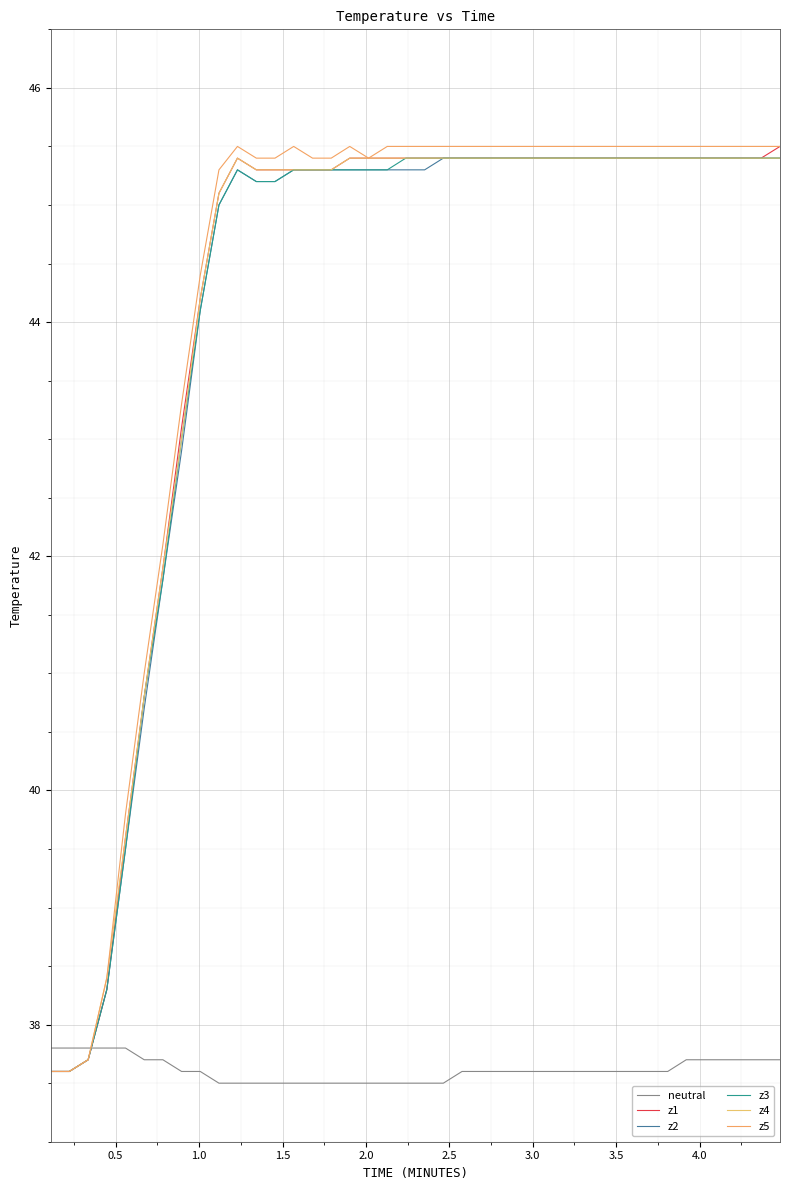

Is this an area chart (filled region under the line)?

No